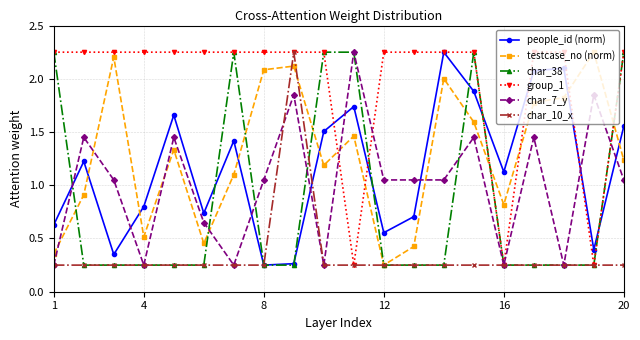

What is the value of the people_id (norm) point at the 4th from the left?

0.8